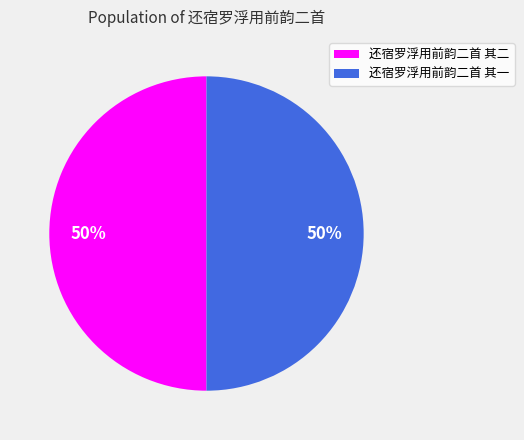

True or false: 还宿罗浮用前韵二首 其一 accounts for 50% of the total.

True